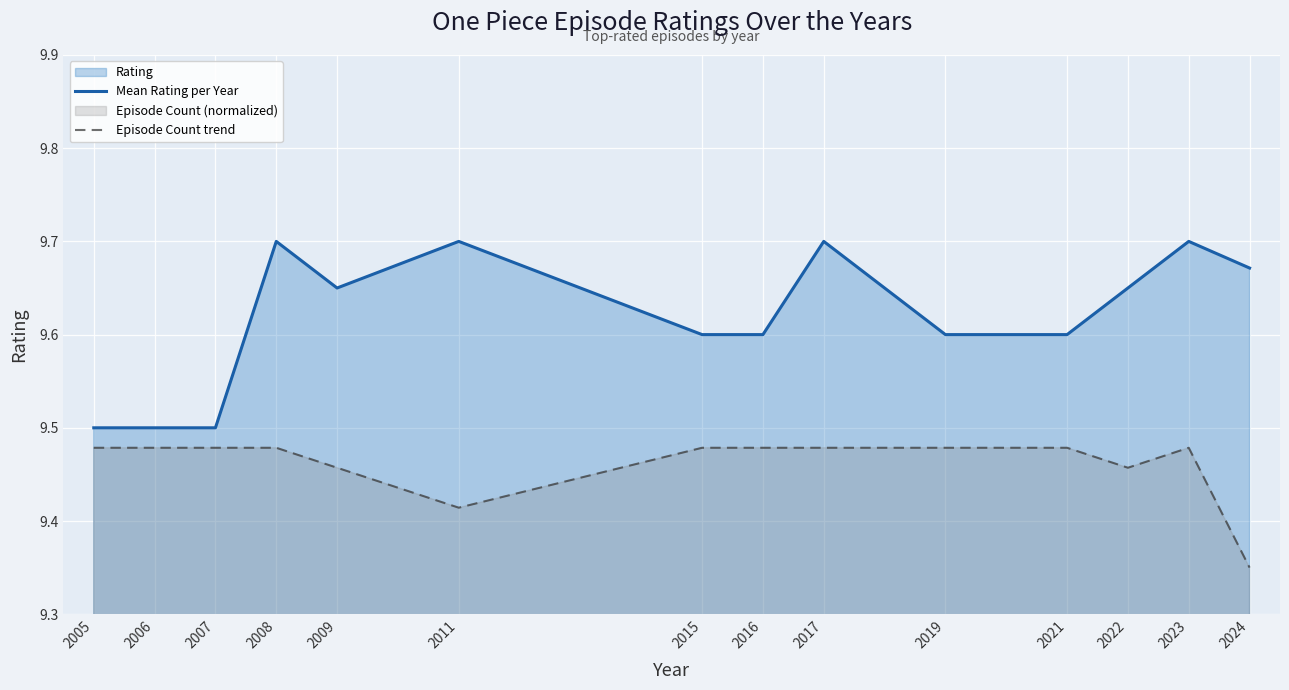

True or false: Episode Count trend and Mean Rating per Year intersect in this chart.

False